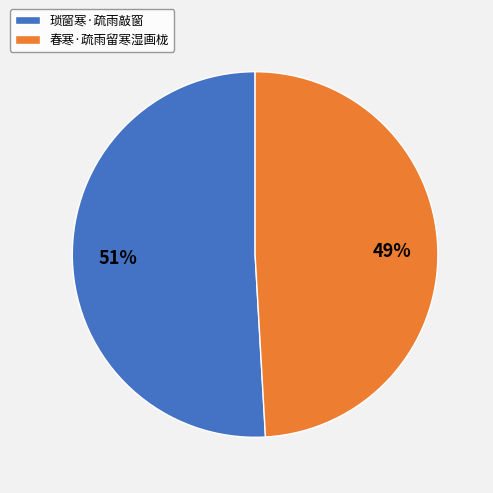

Approximately how many times larger is the value at 琐窗寒·疏雨敲窗 compared to 春寒·疏雨留寒湿画栊?

1.0